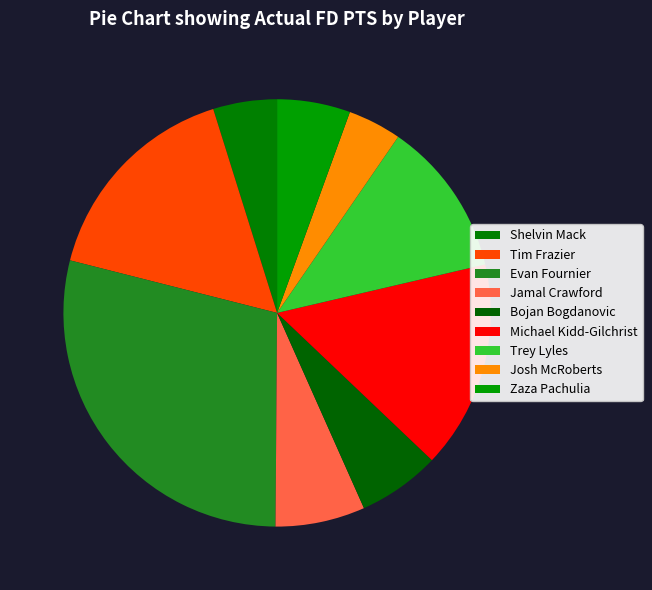

Rank the categories by value from highest to lowest.

Evan Fournier, Tim Frazier, Michael Kidd-Gilchrist, Trey Lyles, Jamal Crawford, Bojan Bogdanovic, Zaza Pachulia, Shelvin Mack, Josh McRoberts